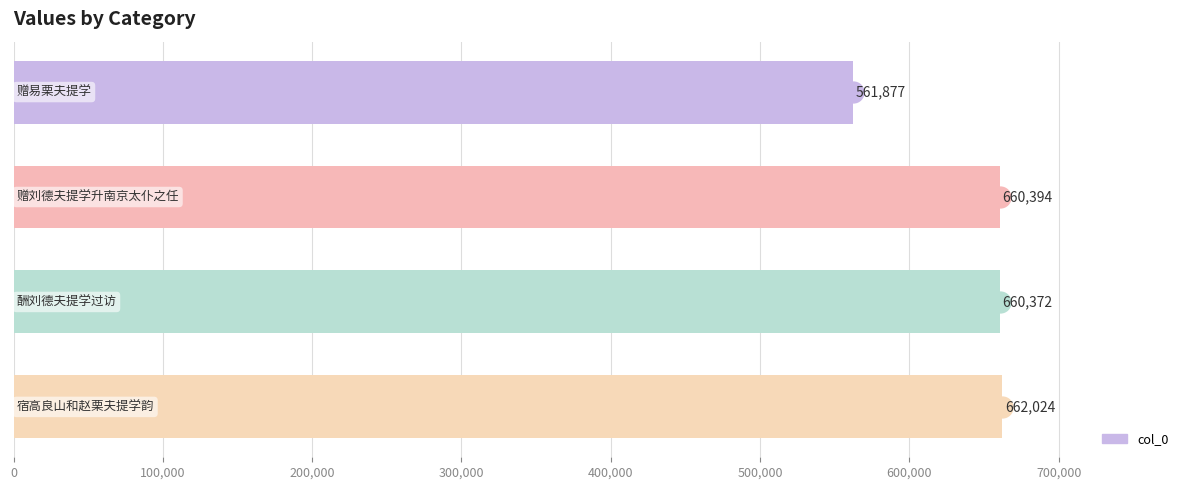

What is the greatest value displayed?

662024